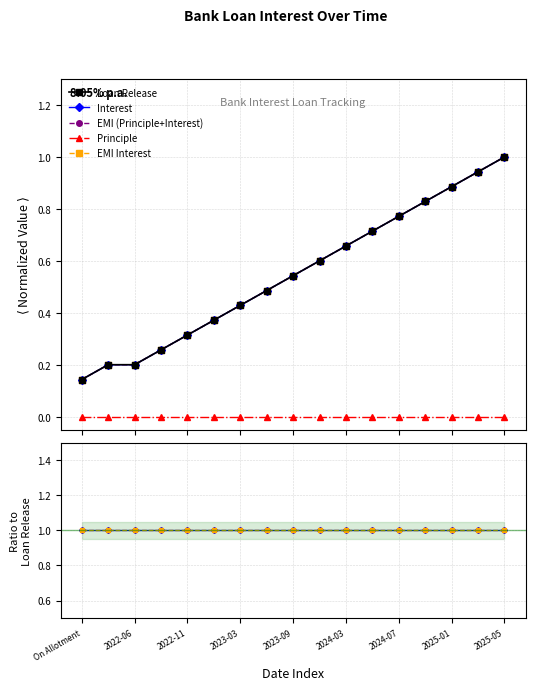

Read the EMI Interest value at On Allotment.

1.0